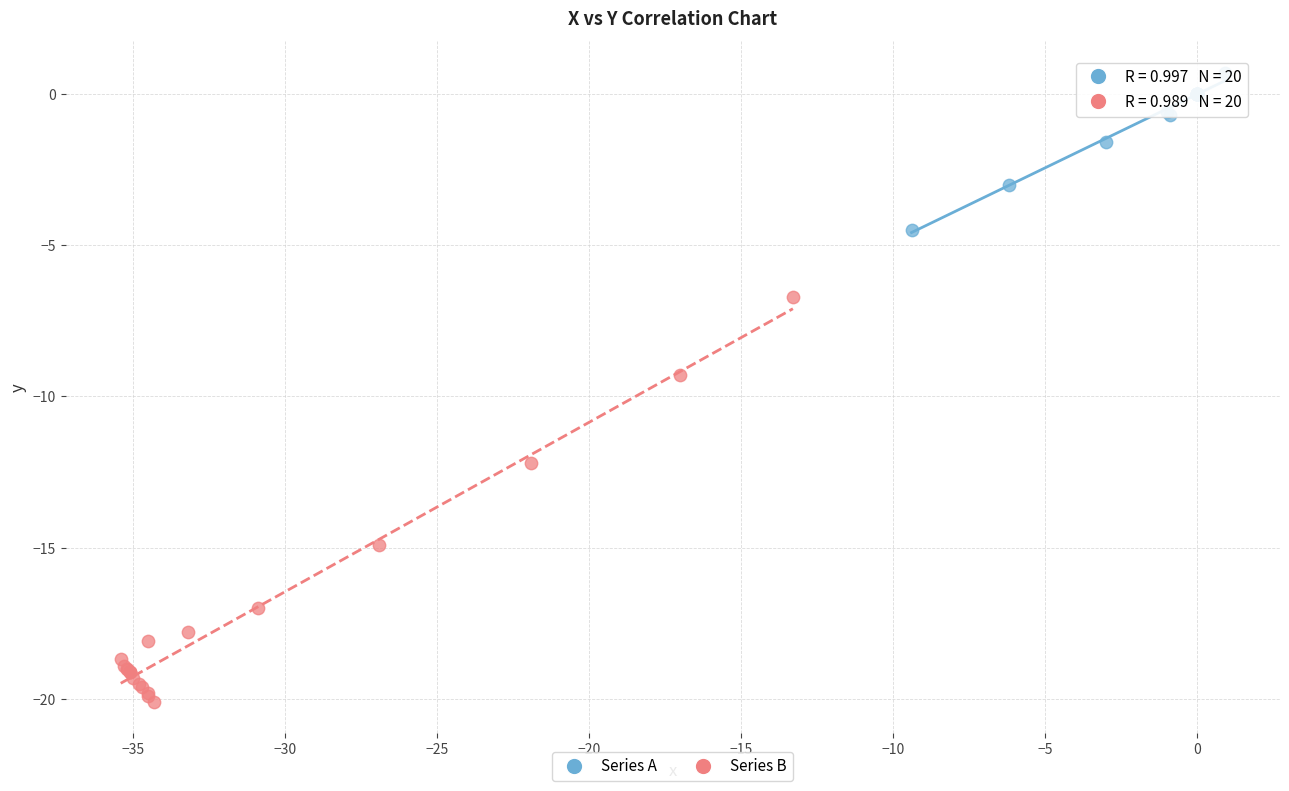

Which series has the largest Y range (max minus min)?

Series B